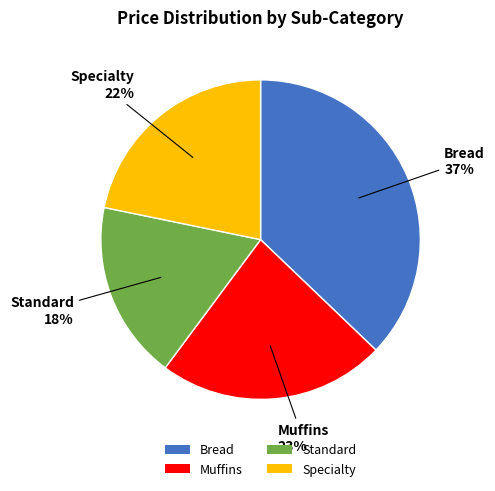

What percentage is the Specialty slice, to the nearest percent?

22%